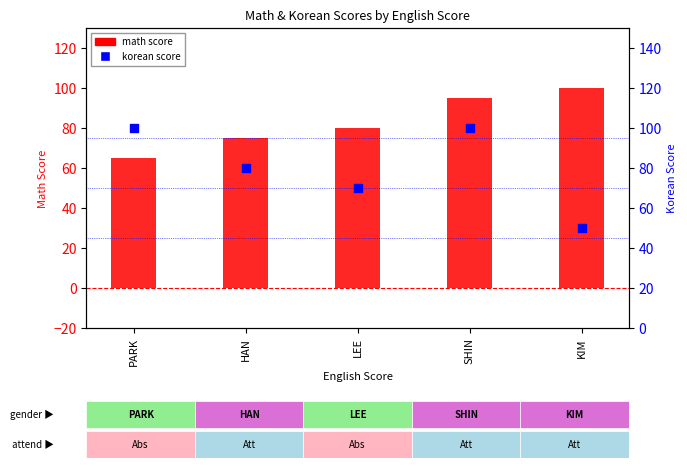

At which category is the sum across all series the highest?

SHIN